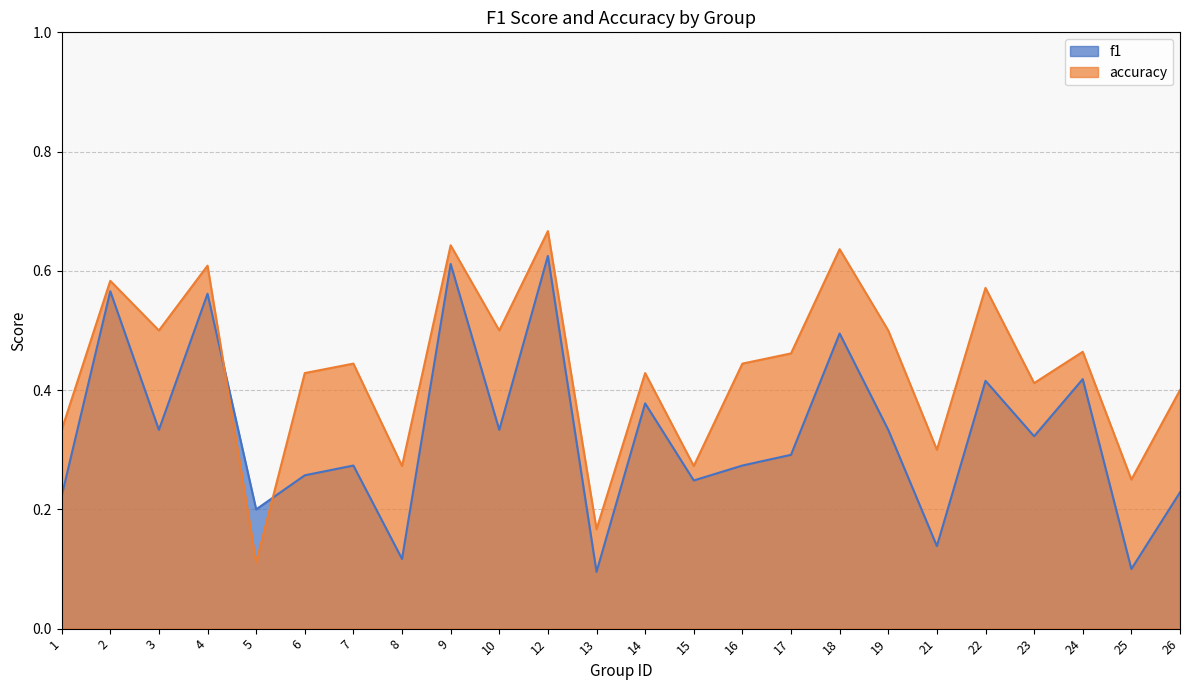

What are all the series names shown in the legend?

f1, accuracy